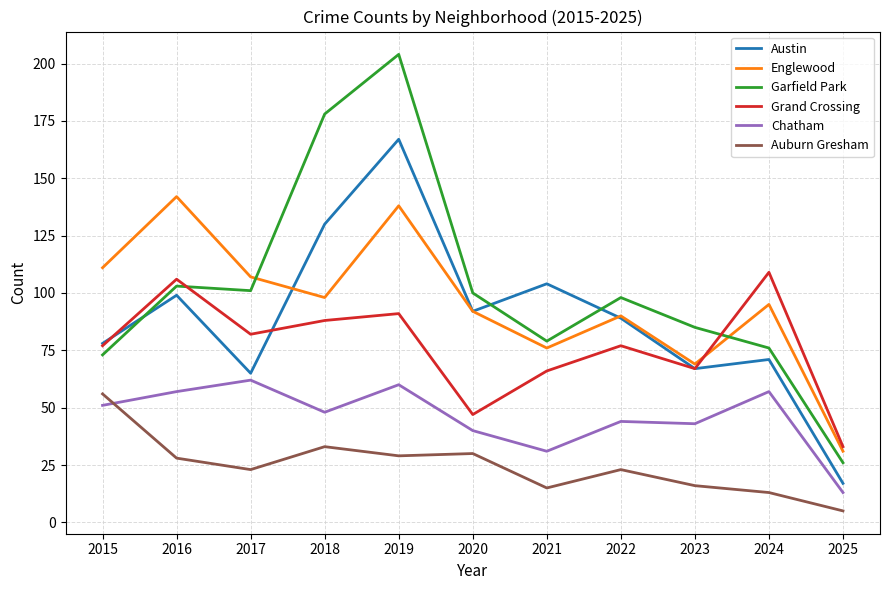

What is the maximum value for Grand Crossing?

109